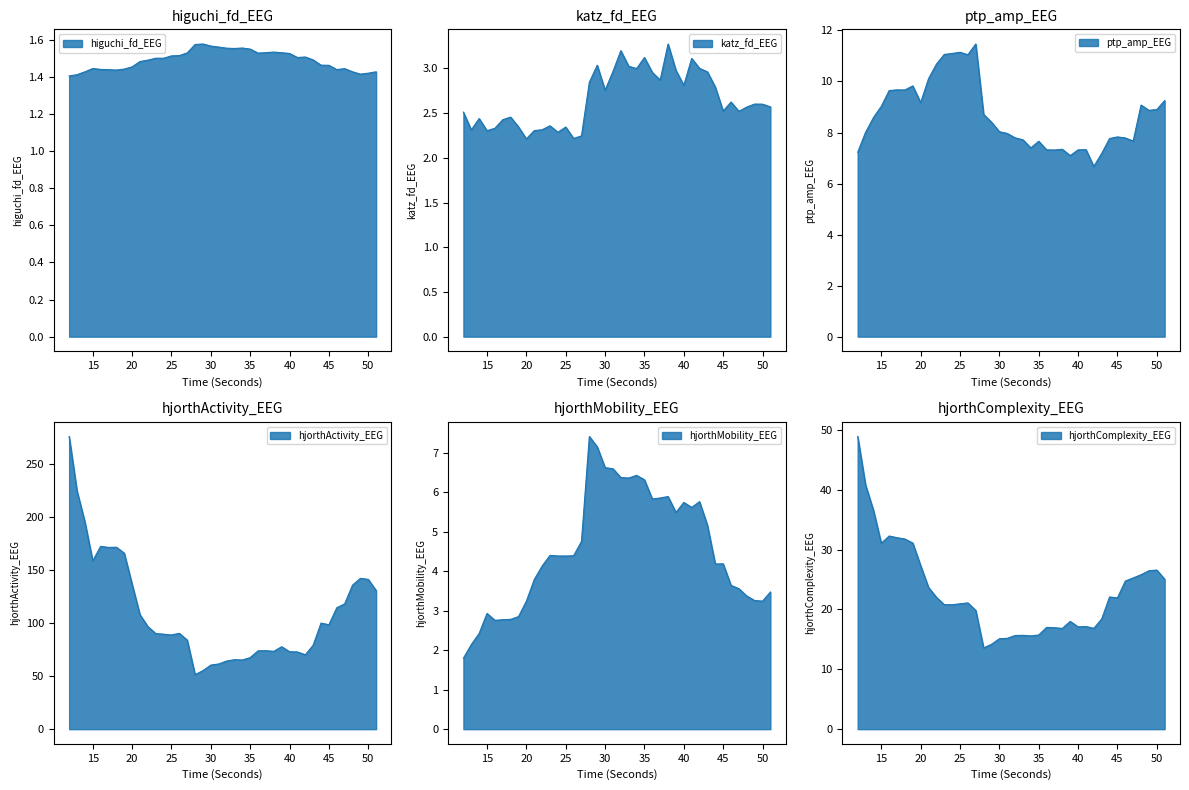

Which category has the lowest value across all series?

12